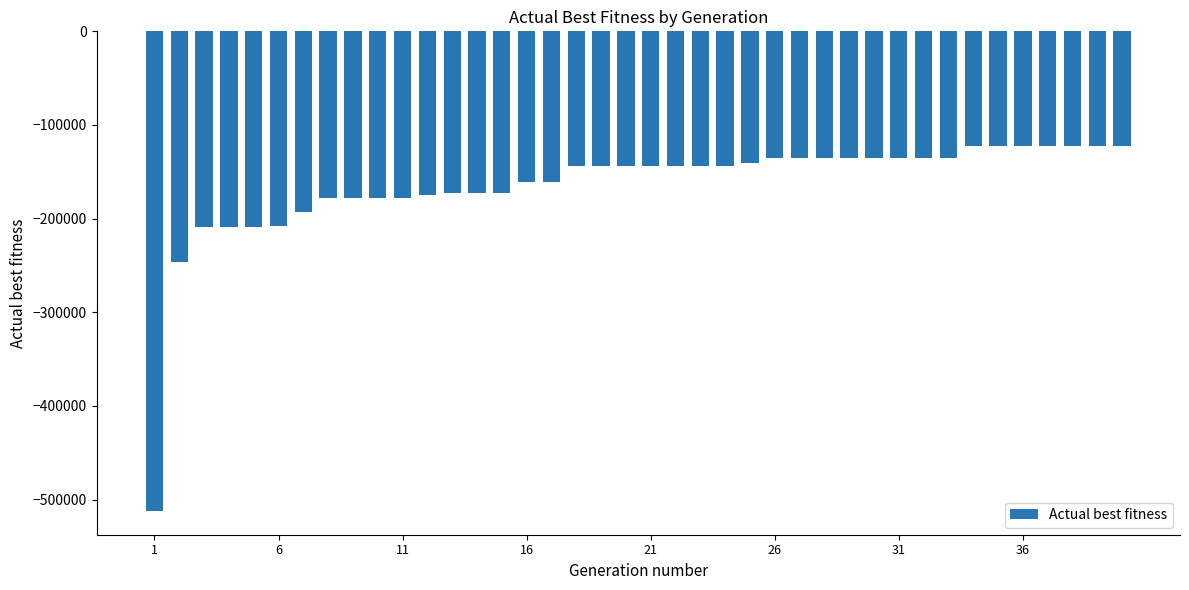

What is the sum of all values?

-6599380